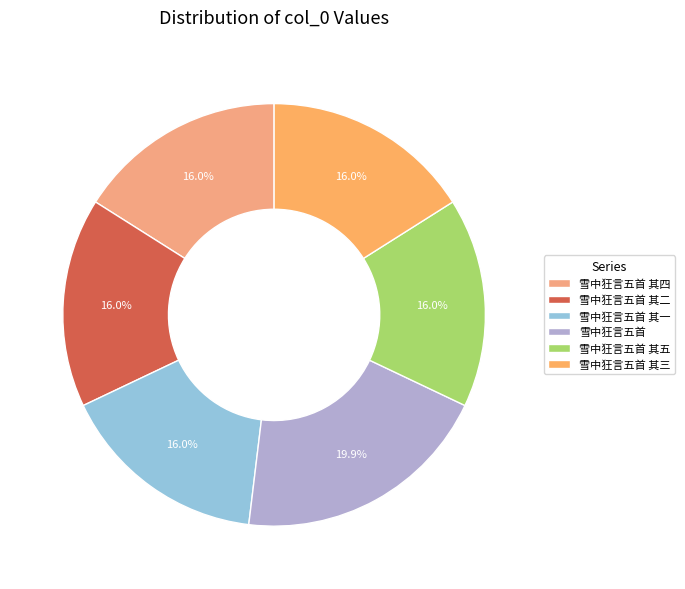

True or false: 雪中狂言五首 其一 accounts for 16% of the total.

True